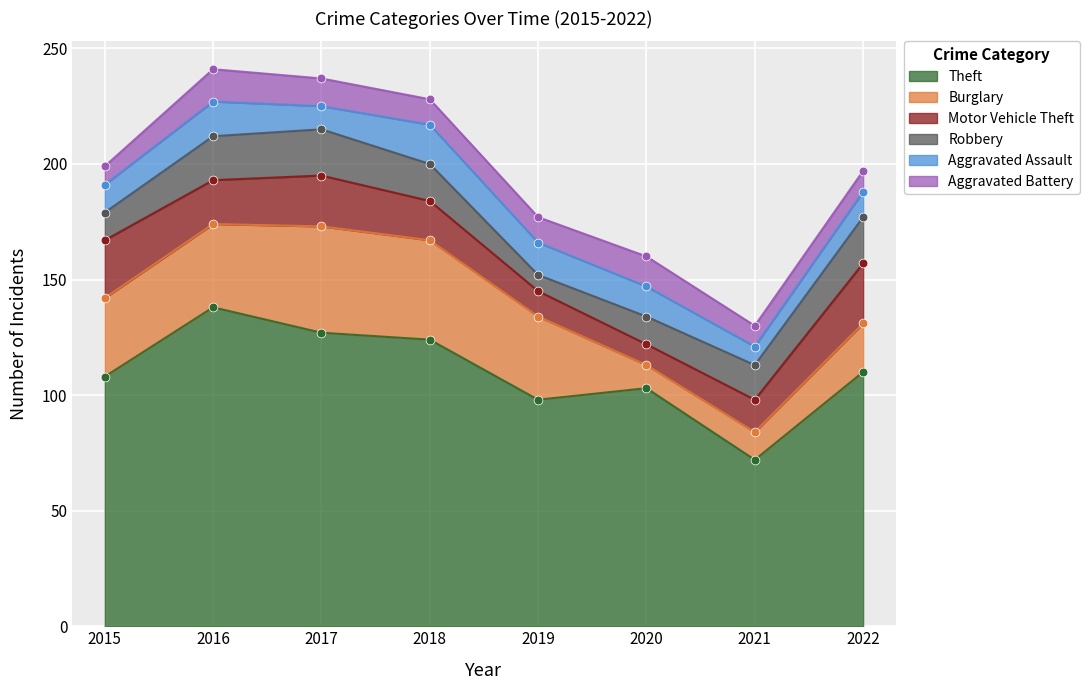

Which series has the largest total across all categories?

Theft